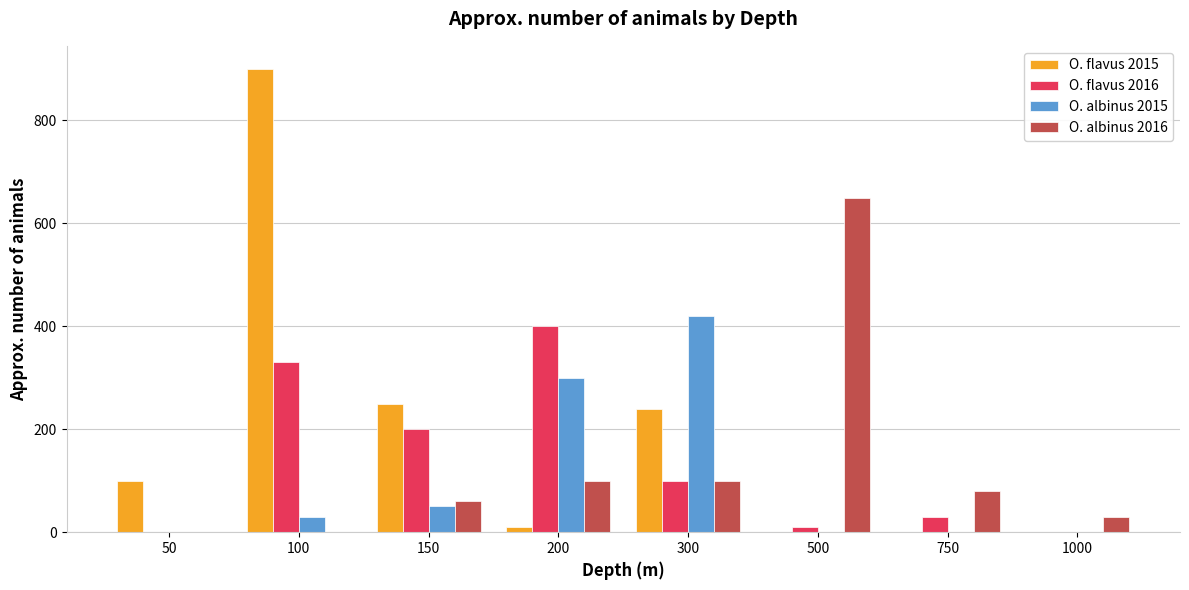

True or false: O. albinus 2016 has a value of 24 at 200.

False